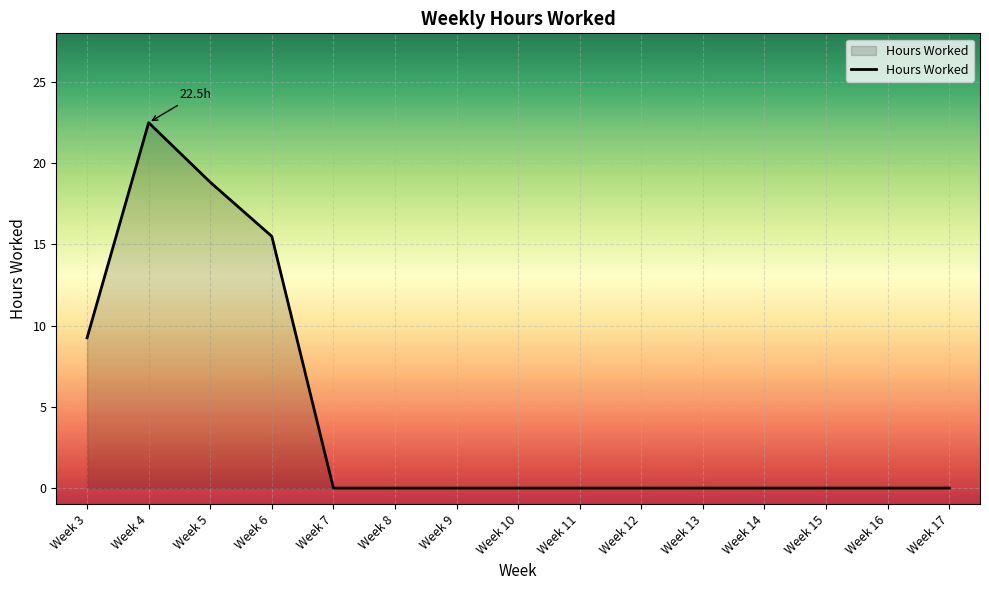

How many lines are shown in the chart?

1